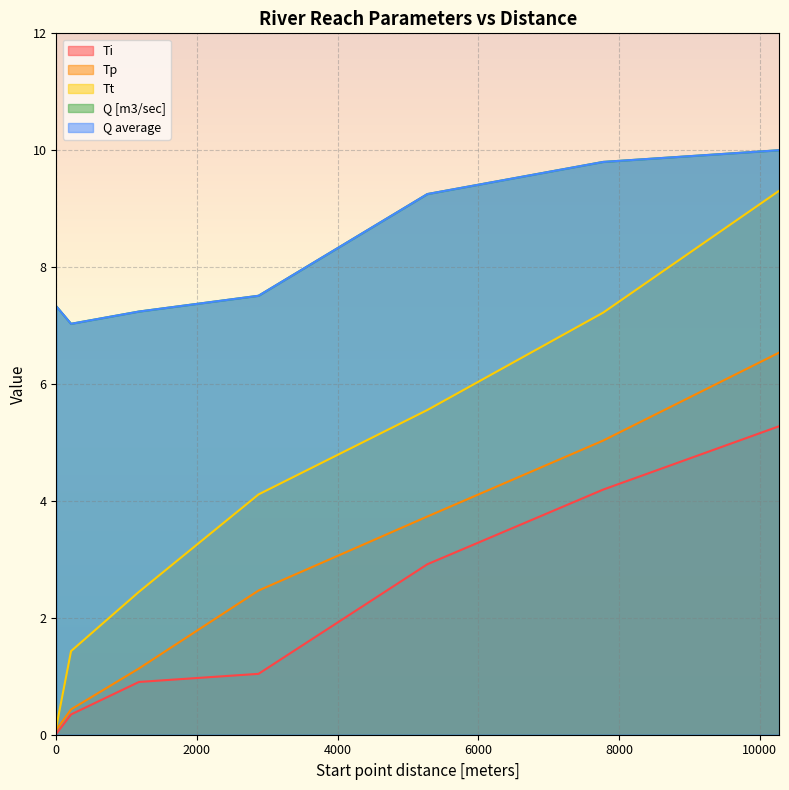

Reading right to left, list all the values displayed in this chart.

Ti: 10275=5.3	7775=4.2	5275=2.9	2875=1.0	1175=0.9	210=0.3	0=0.0
Tp: 10275=6.5	7775=5.0	5275=3.7	2875=2.5	1175=1.1	210=0.4	0=0.1
Tt: 10275=9.3	7775=7.2	5275=5.6	2875=4.1	1175=2.4	210=1.4	0=0.1
Q [m3/sec]: 10275=10.0	7775=9.8	5275=9.2	2875=7.5	1175=7.2	210=7.0	0=7.3
Q average: 10275=10.0	7775=9.8	5275=9.2	2875=7.5	1175=7.2	210=7.0	0=7.3